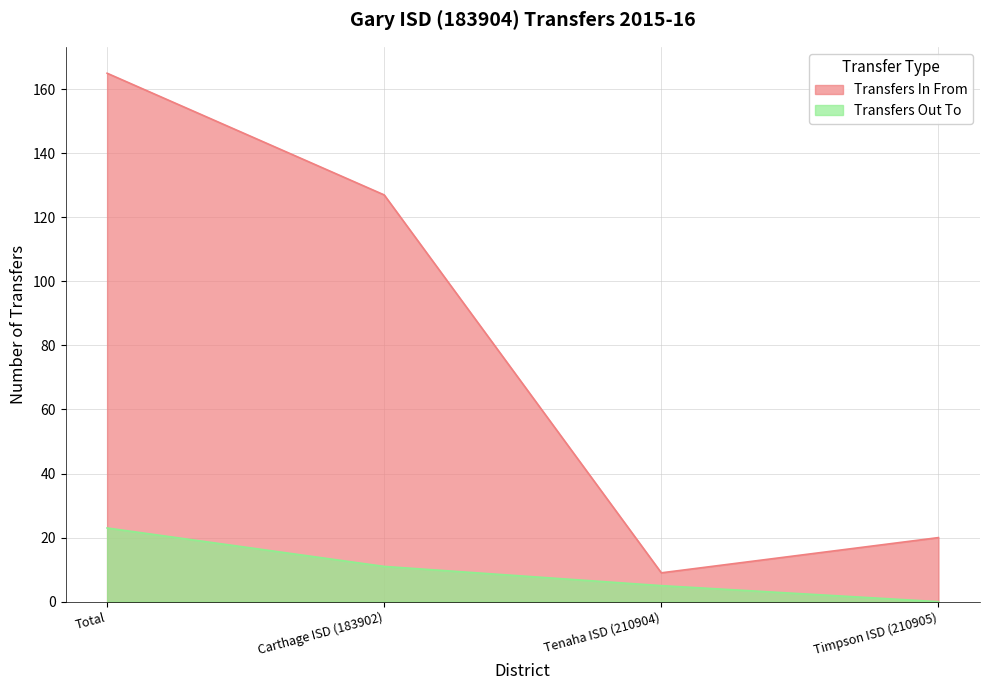

At which label is Transfers In From closest to 87?

Carthage ISD (183902)